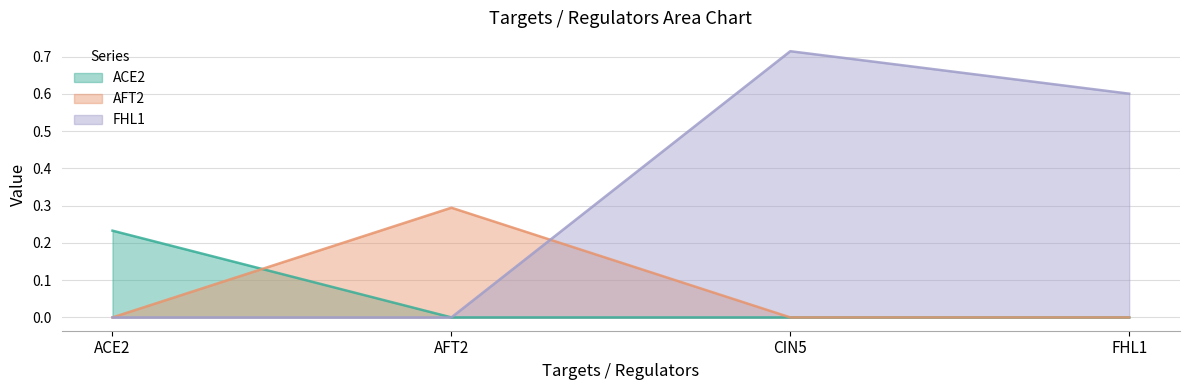

Is the value of AFT2 at CIN5 greater than the value of ACE2 at FHL1?

No